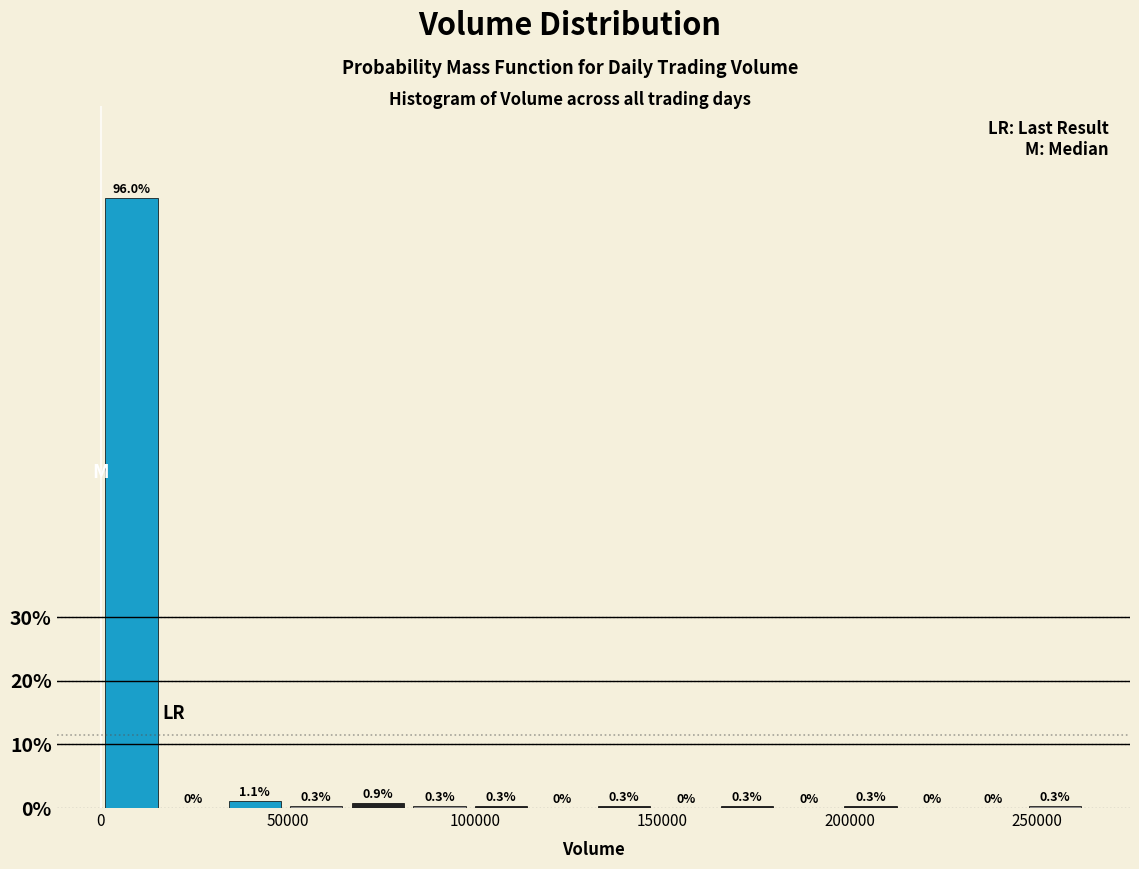

Around what value on the x-axis is the tallest bar? Give the approximate position of its centre, as read against the axis.

10000